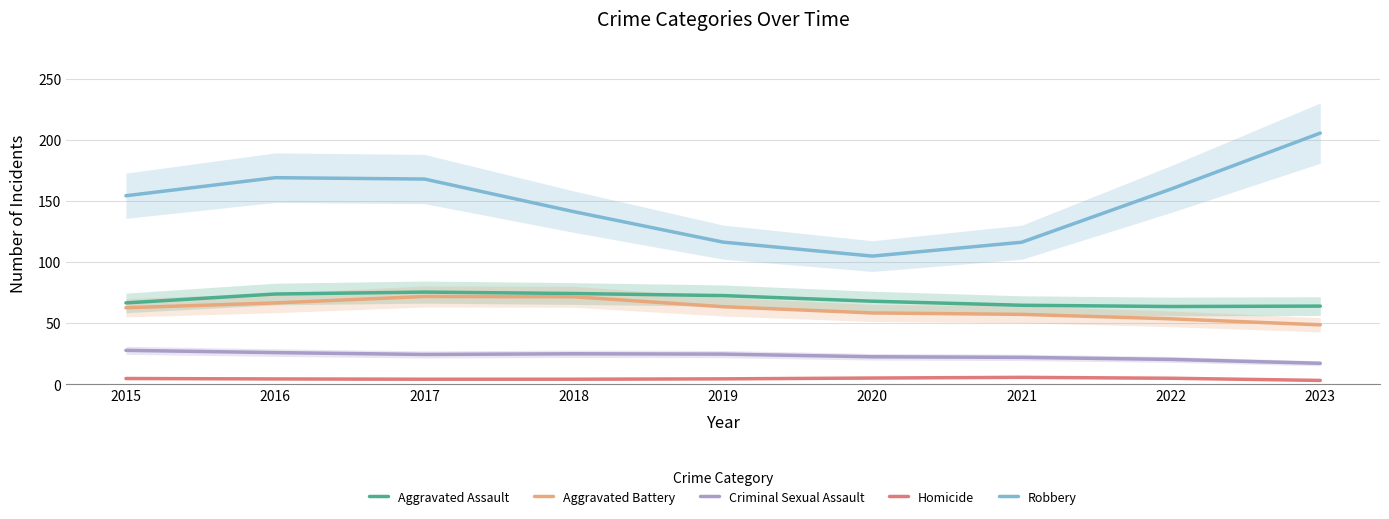

Reading left to right, transcribe all the data shown in this chart.

Aggravated Assault: 2015=66.5	2016=73.8	2017=75.3	2018=74.2	2019=72.5	2020=67.9	2021=64.5	2022=63.5	2023=63.9
Aggravated Battery: 2015=62.5	2016=66.5	2017=71.7	2018=71.5	2019=63.4	2020=58.3	2021=57.1	2022=53.5	2023=48.5
Criminal Sexual Assault: 2015=27.7	2016=25.8	2017=24.3	2018=24.9	2019=24.6	2020=22.4	2021=21.9	2022=20.3	2023=17.1
Homicide: 2015=4.6	2016=4.3	2017=4.1	2018=4.1	2019=4.4	2020=5.0	2021=5.6	2022=4.9	2023=3.1
Robbery: 2015=154.1	2016=168.9	2017=167.8	2018=141.1	2019=116.2	2020=104.8	2021=116.1	2022=159.6	2023=205.4